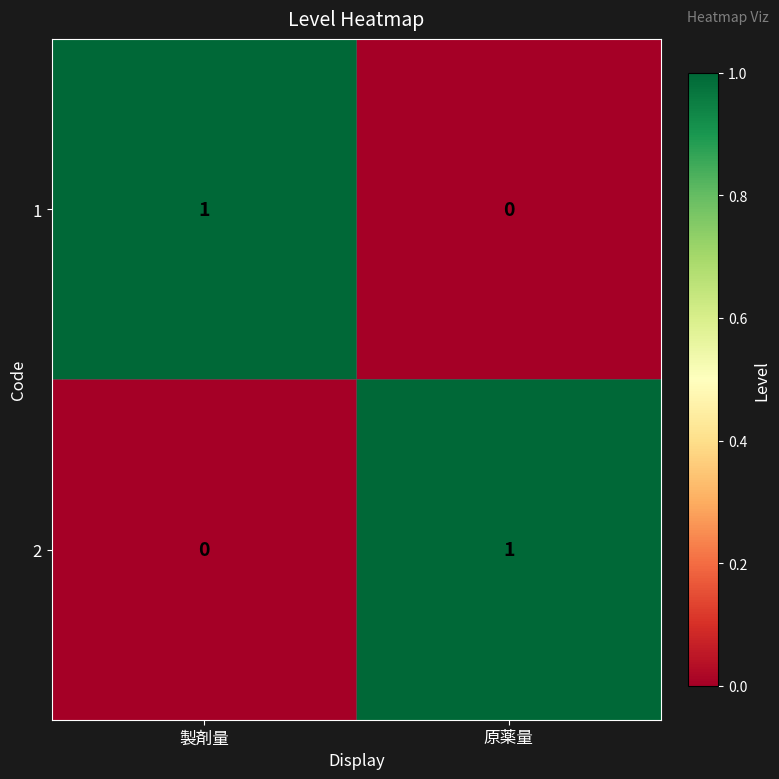

Where is 1 nearest to the value 0?

原薬量